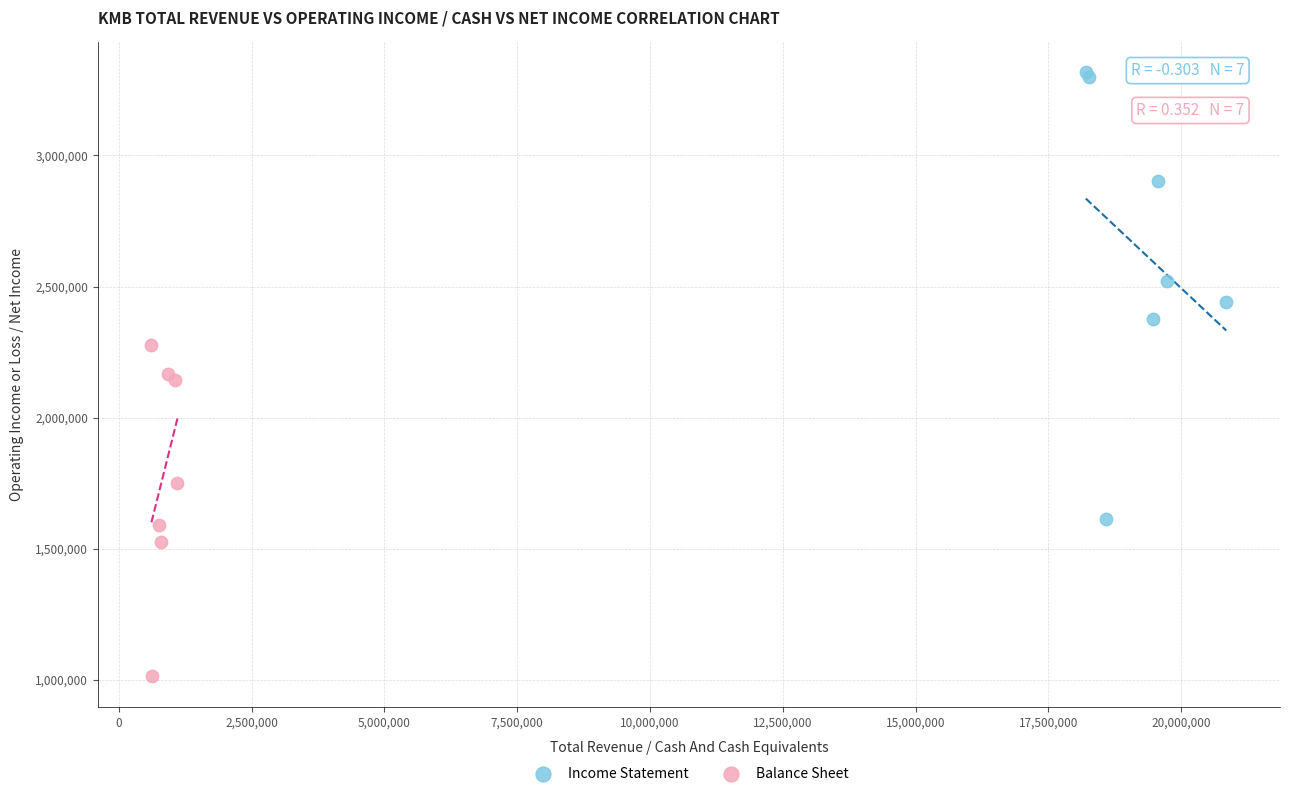

Which series contains the lowest Y value?

Balance Sheet